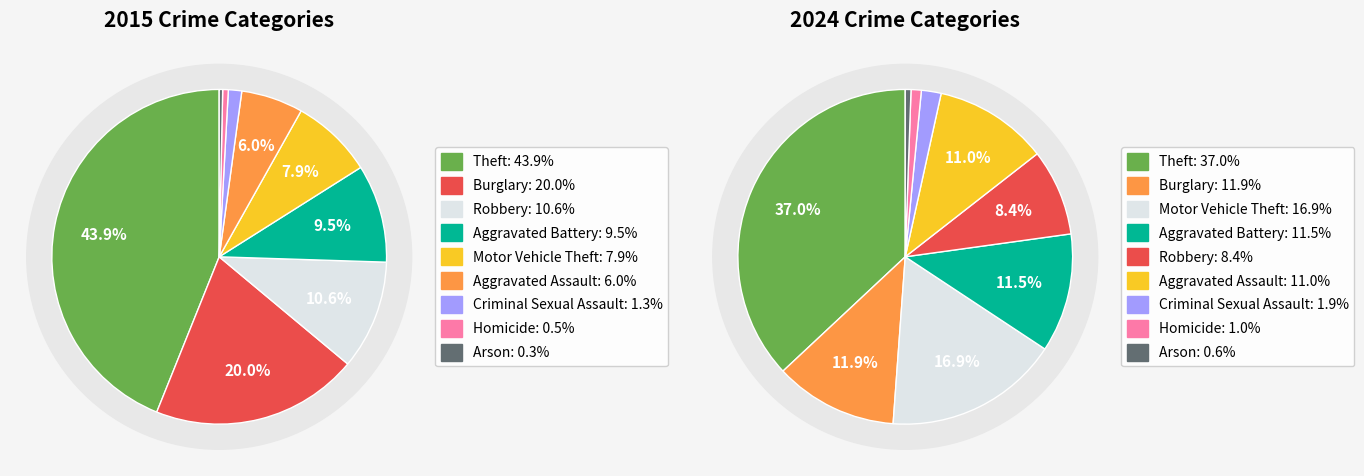

How many slices are in this pie chart?

9